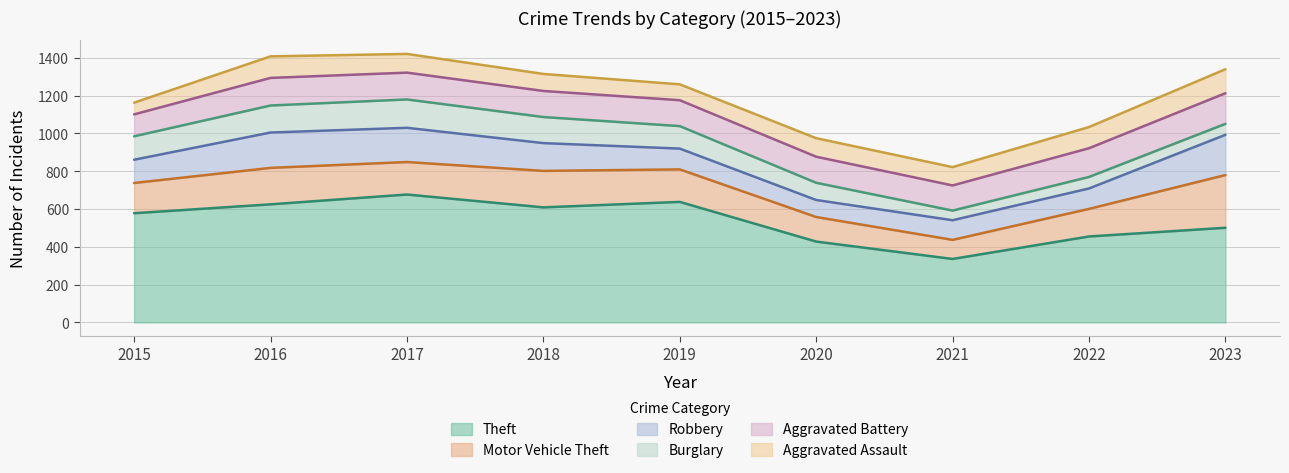

Which series changed the most between 2016 and 2022?

Theft